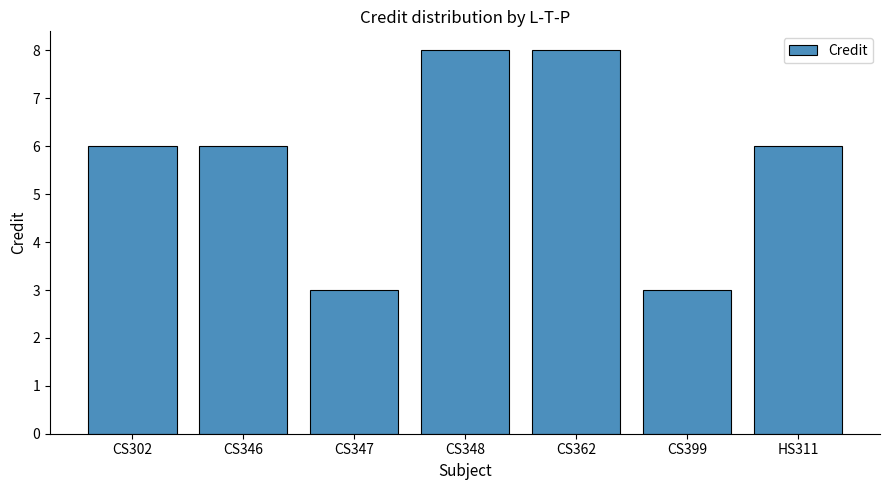

Reading left to right, extract all data points from this chart.

CS302=6	CS346=6	CS347=3	CS348=8	CS362=8	CS399=3	HS311=6